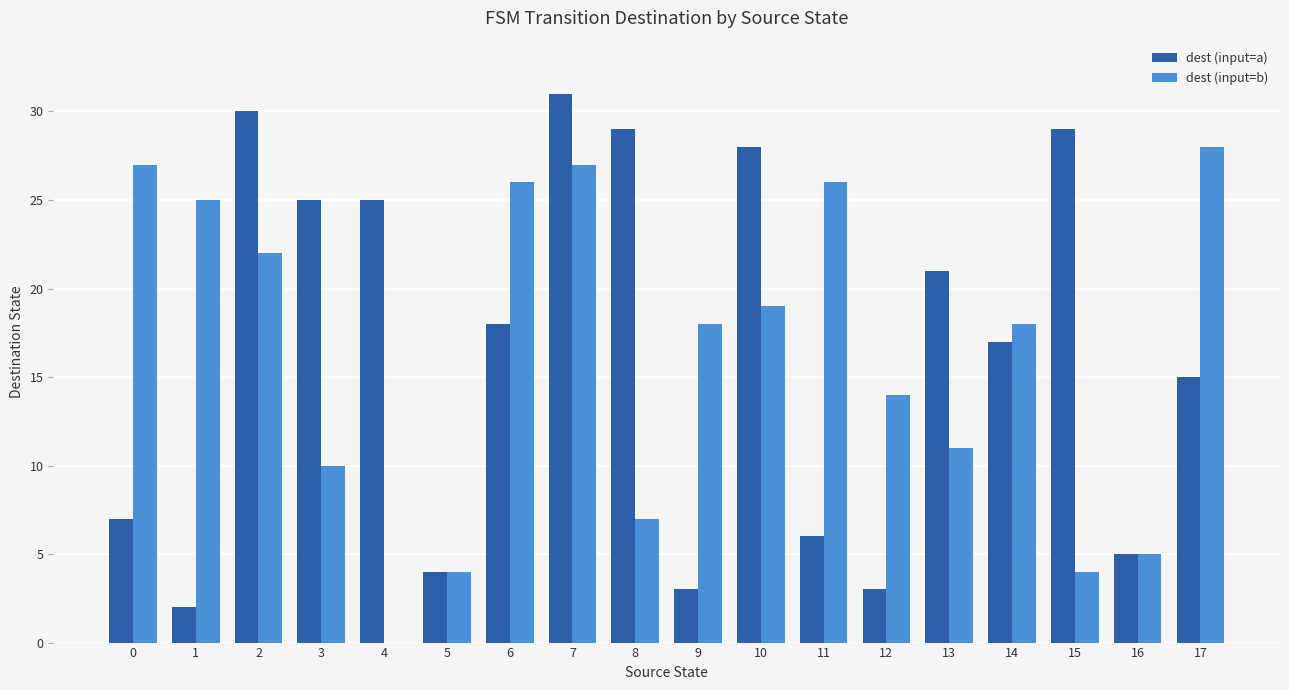

The dest (input=a) series shows 2 at 1. True or false?

True